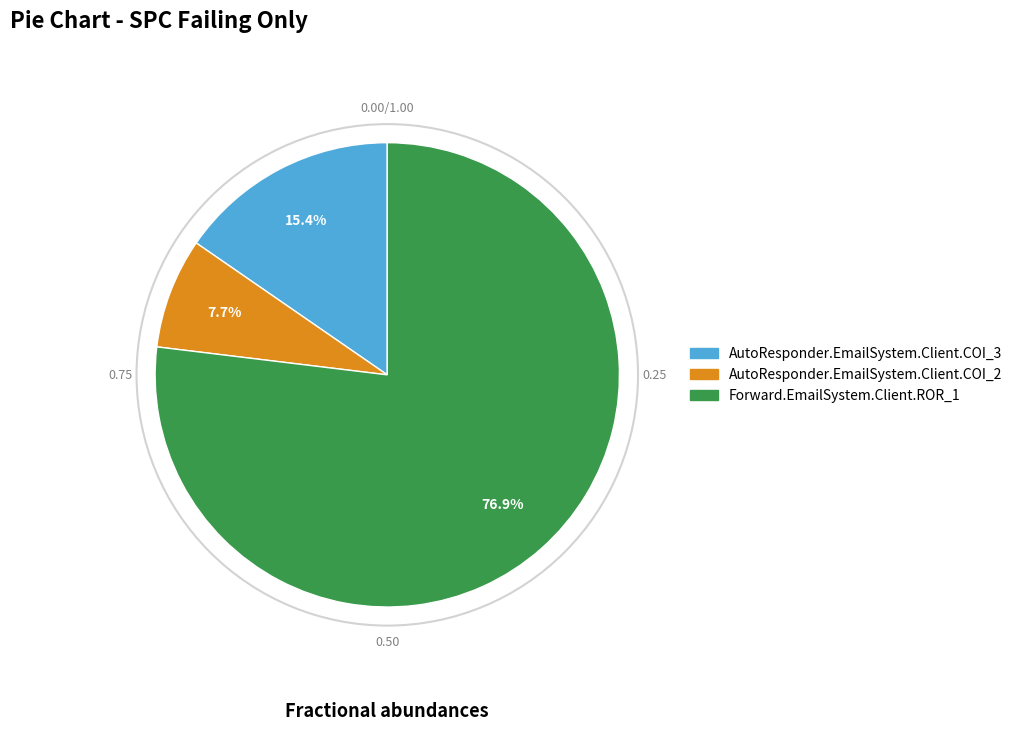

Which slice is the smallest?

AutoResponder.EmailSystem.Client.COI_2